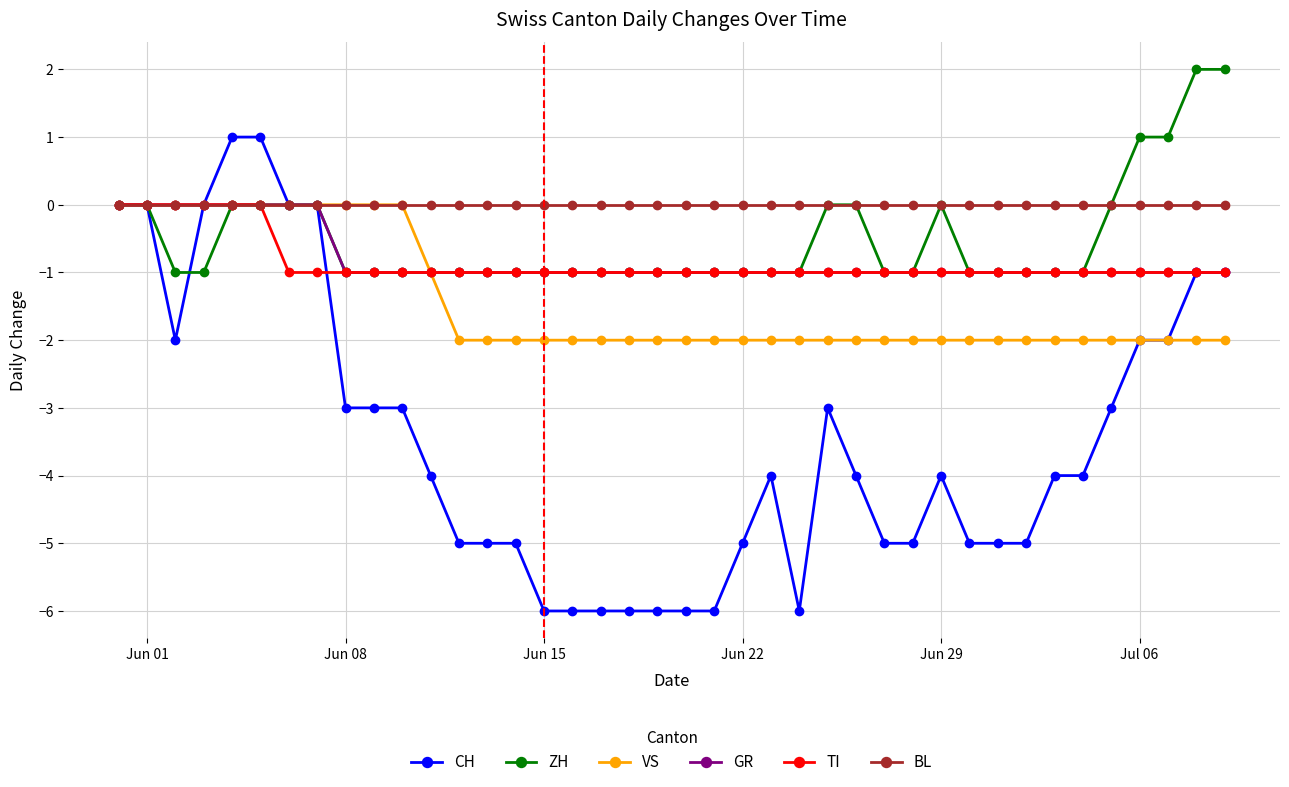

Which series has the largest range (max minus min)?

CH